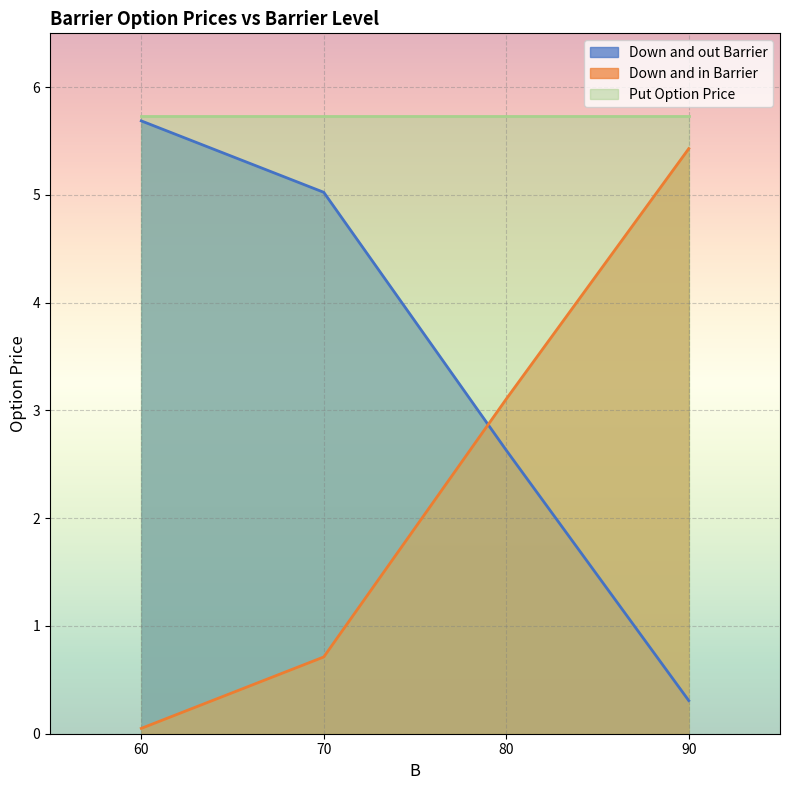

List the series in order of their overall mean, highest first.

Put Option Price, Down and out Barrier, Down and in Barrier